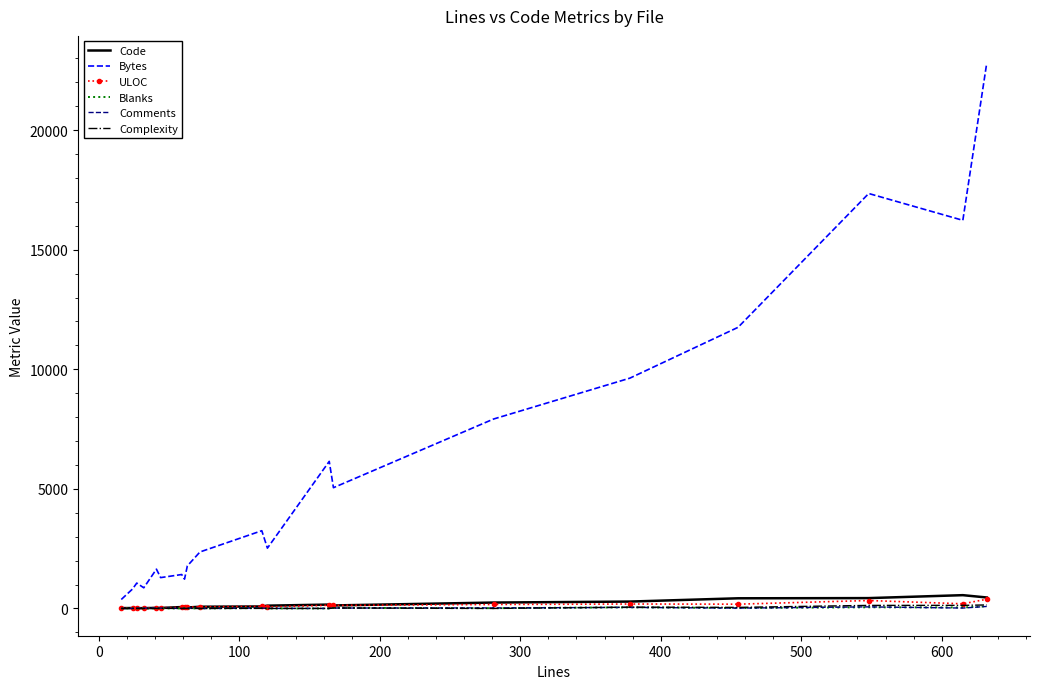

What is the highest value of the Bytes series?

22803